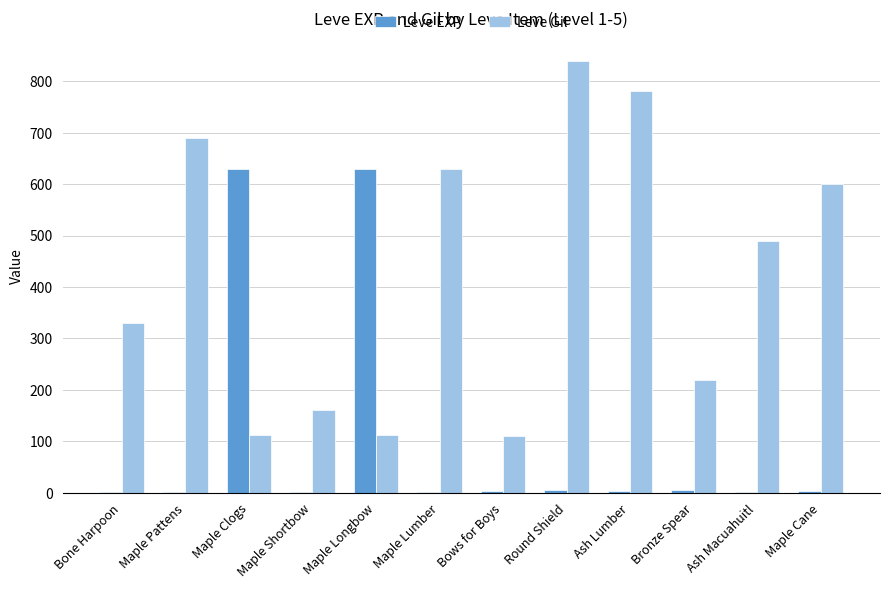

What are all the series names shown in the legend?

Leve EXP, Leve Gil